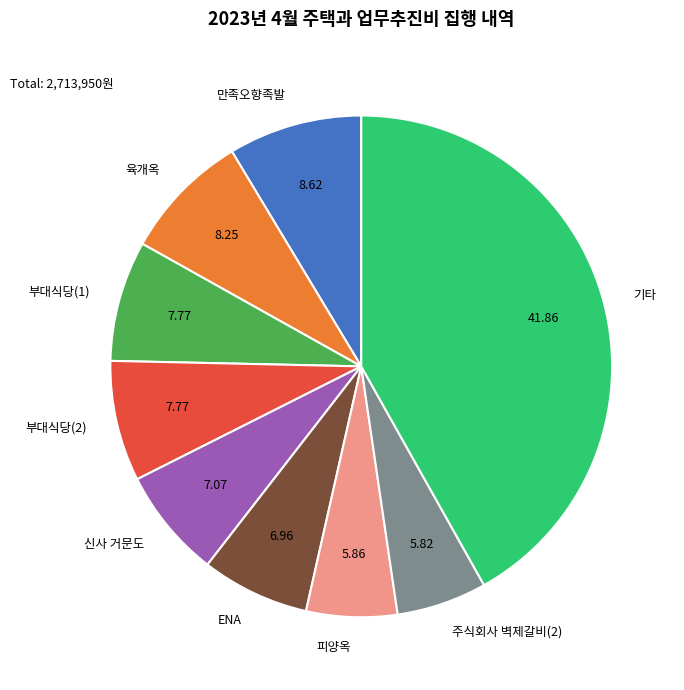

Which category has the biggest portion of the pie?

기타